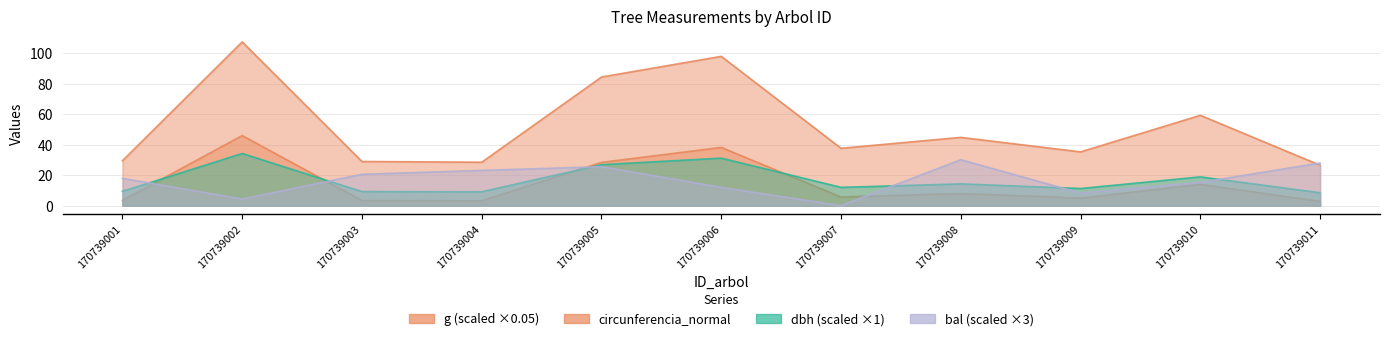

The dbh series shows 15.1 at 170739003. True or false?

False